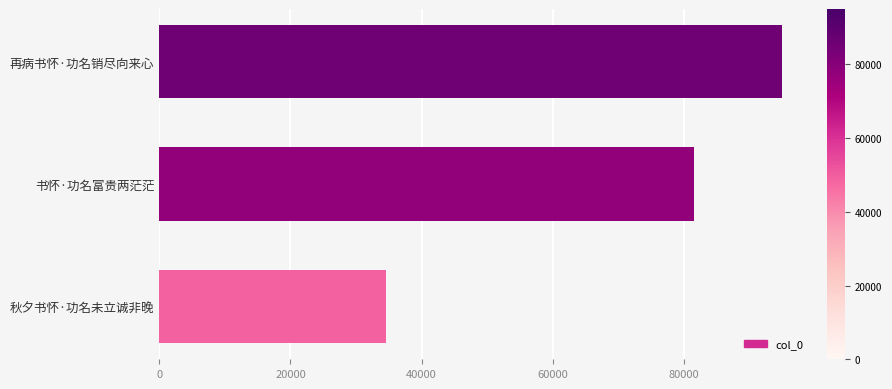

The chart shows a value of 37760 at 书怀·功名富贵两茫茫. True or false?

False